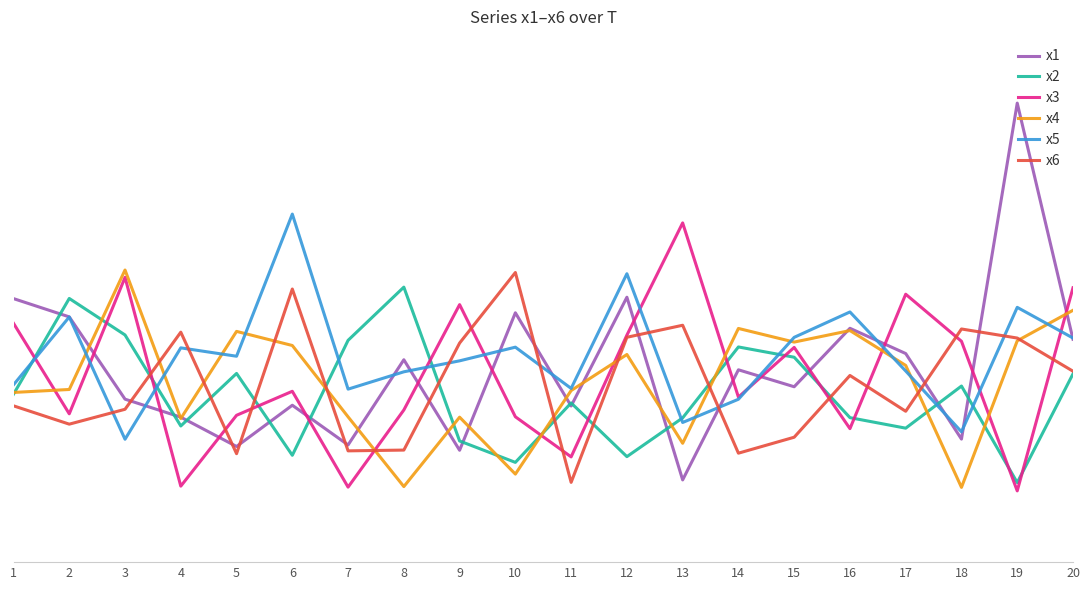

Which has a higher value, 11 or 6?

6